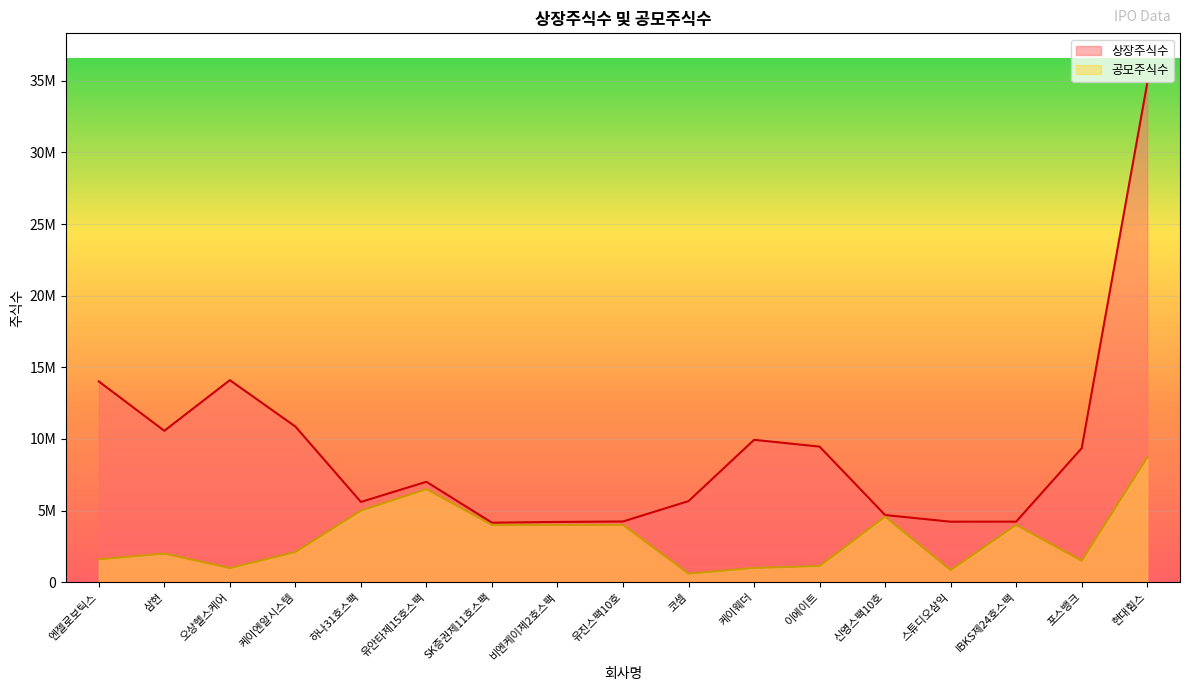

The 공모주식수 series shows 2283848 at 유진스팩10호. True or false?

False